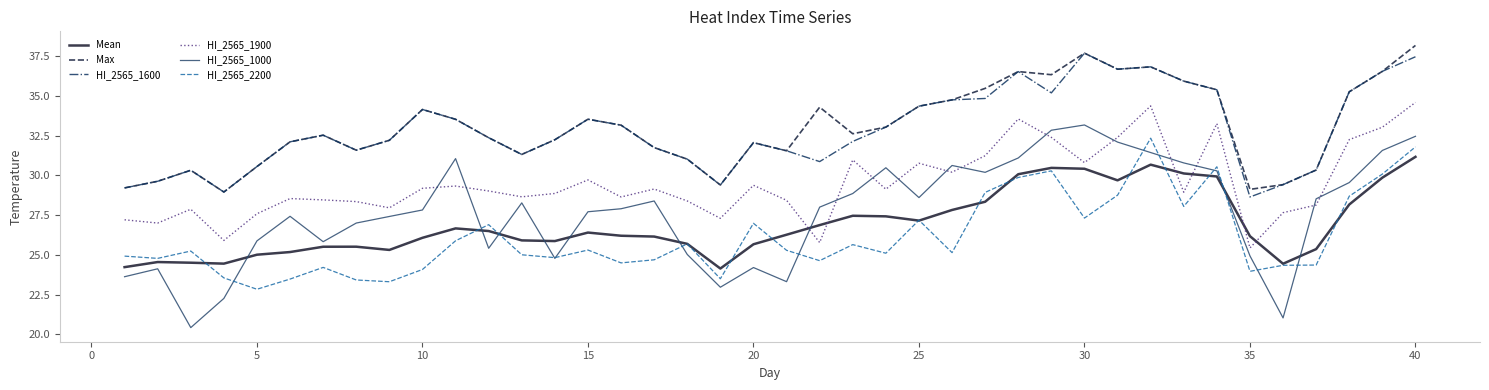

Which series has the largest range (max minus min)?

HI_2565_1000